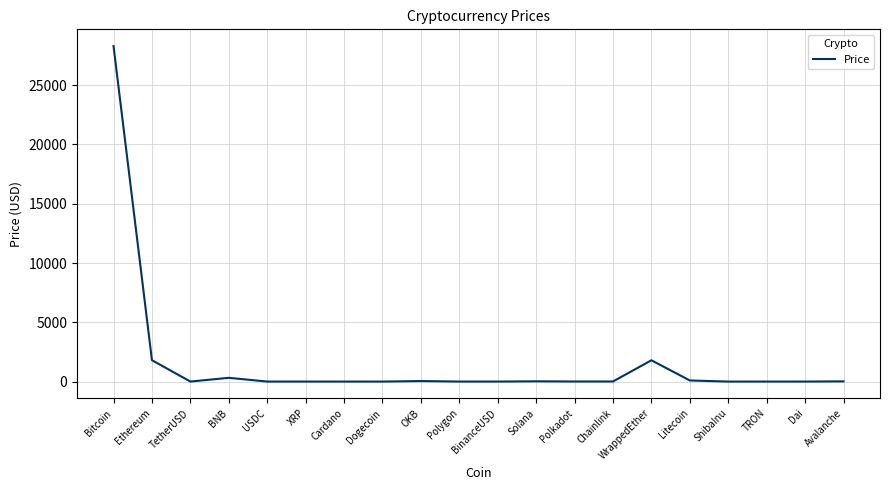

Read the value at WrappedEther.

1795.5